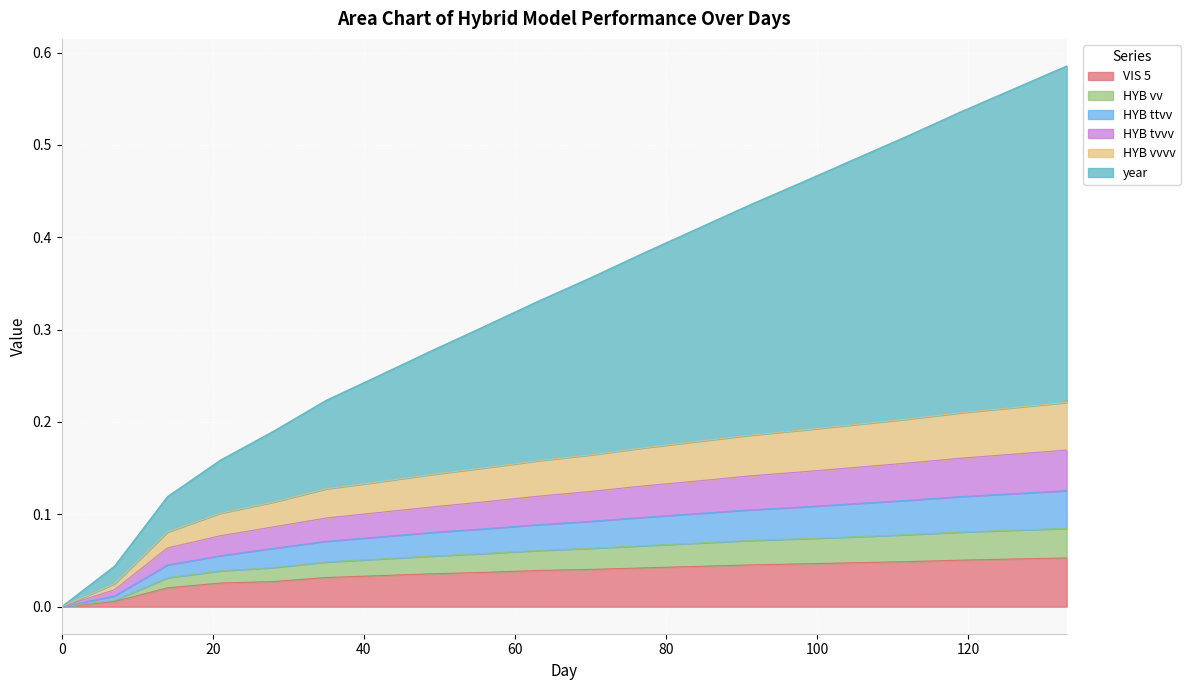

What is the difference between the maximum and minimum values in the VIS 5 series?

0.1